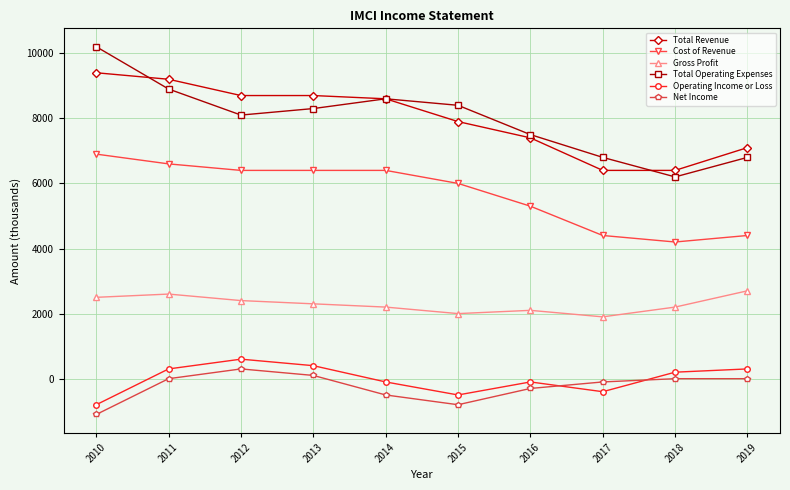

What is the maximum value shown in the chart?

10200